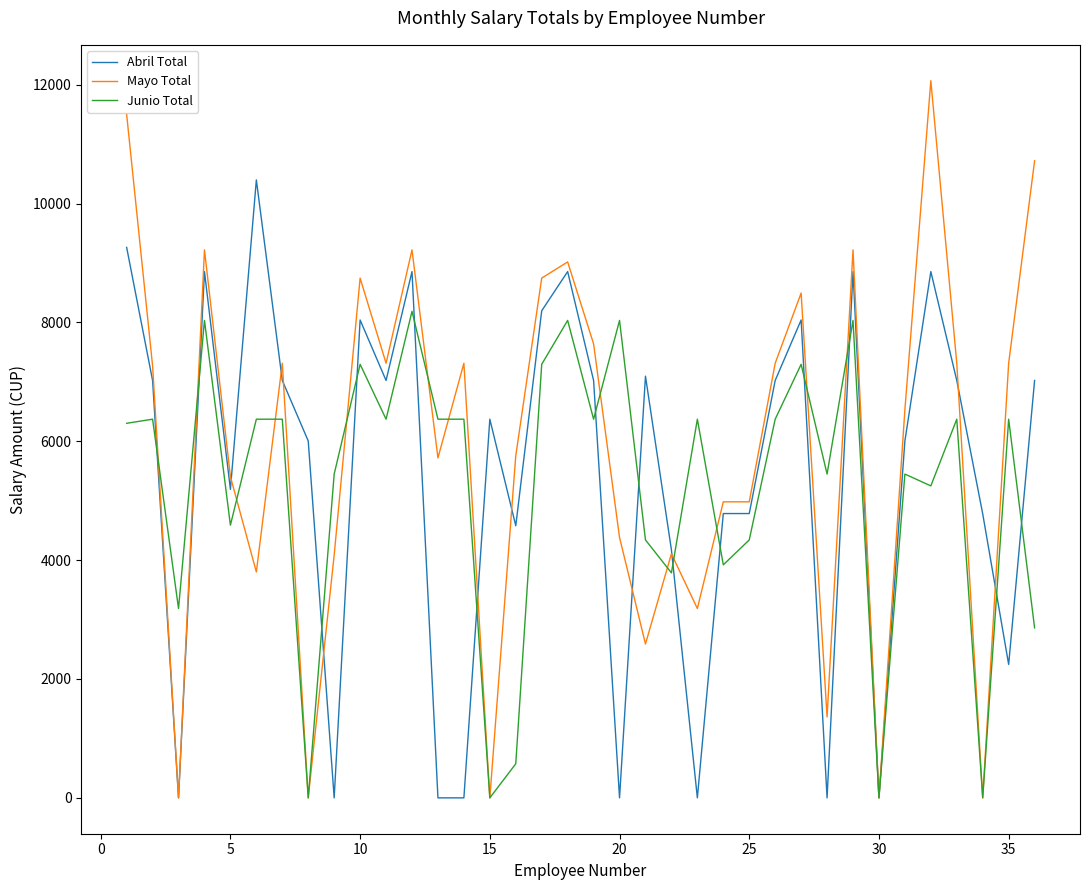

Which series has the largest range (max minus min)?

Mayo Total